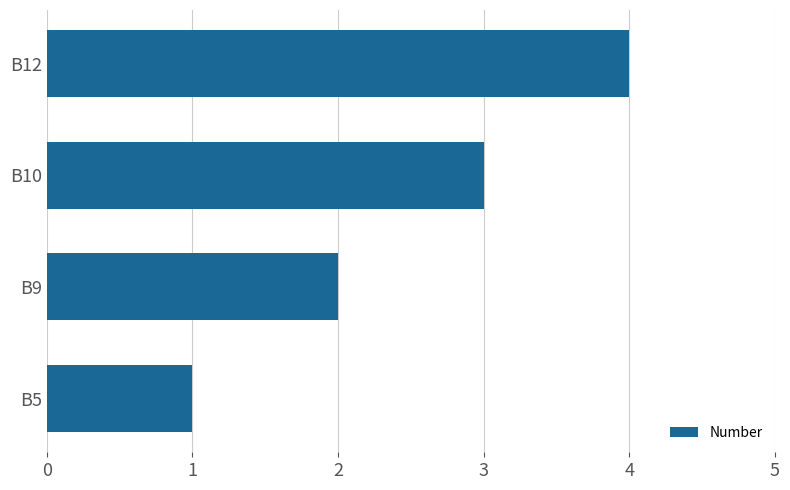

Which has a higher value, B5 or B12?

B12